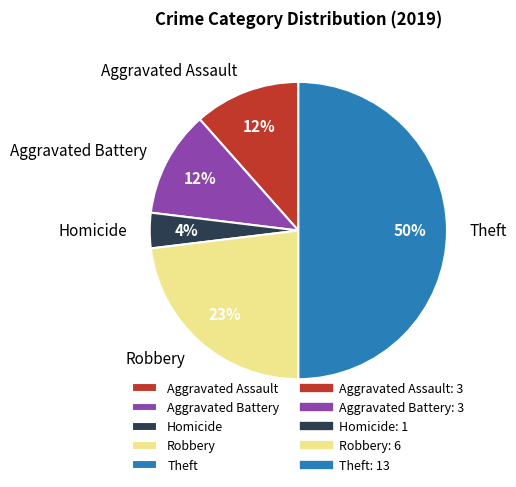

What percentage is the Aggravated Assault slice, to the nearest percent?

12%